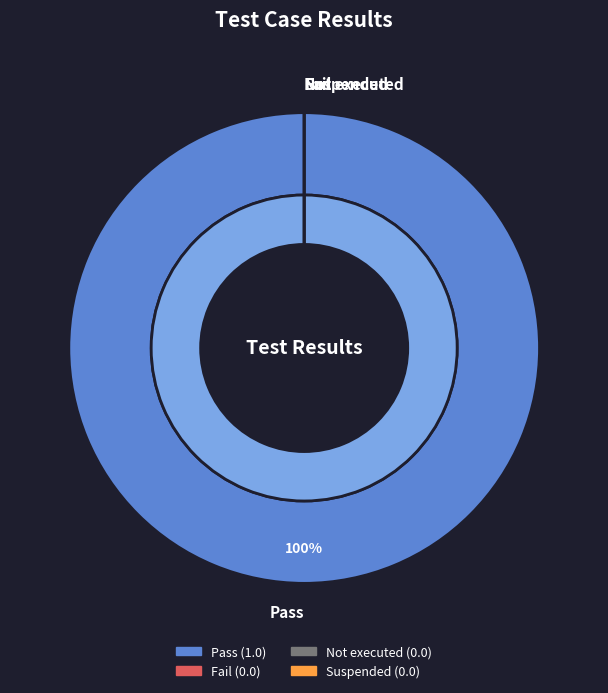

Do Pass and Fail together represent more than half of the pie?

Yes